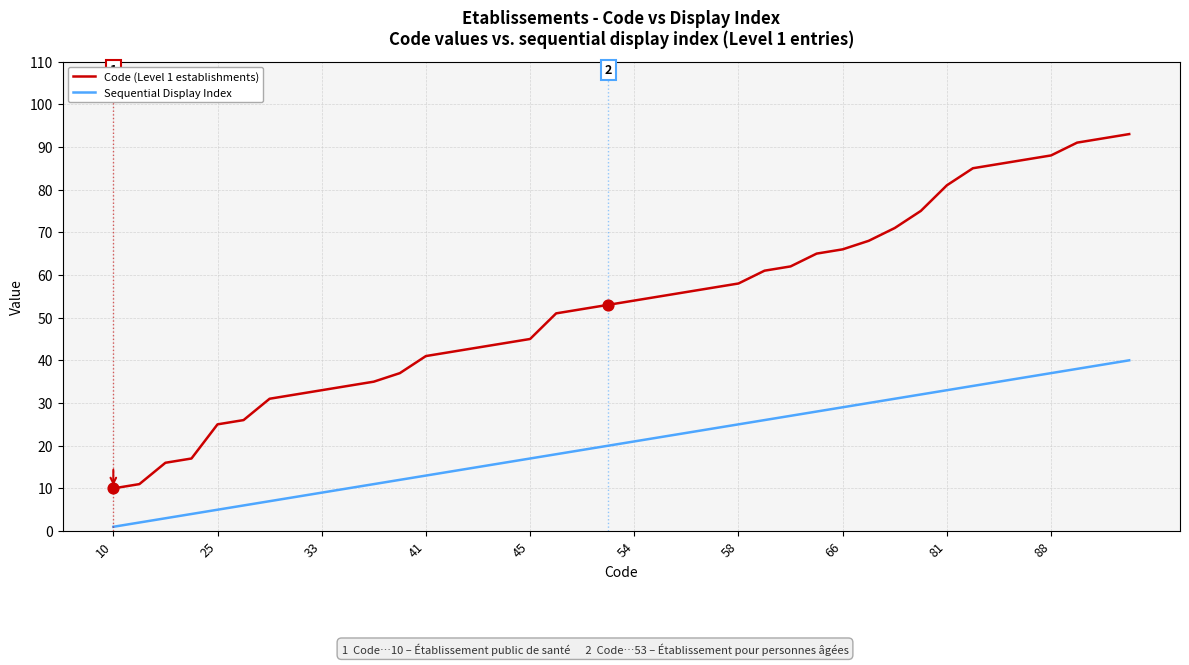

Which series has the largest range (max minus min)?

Code (Level 1 establishments)